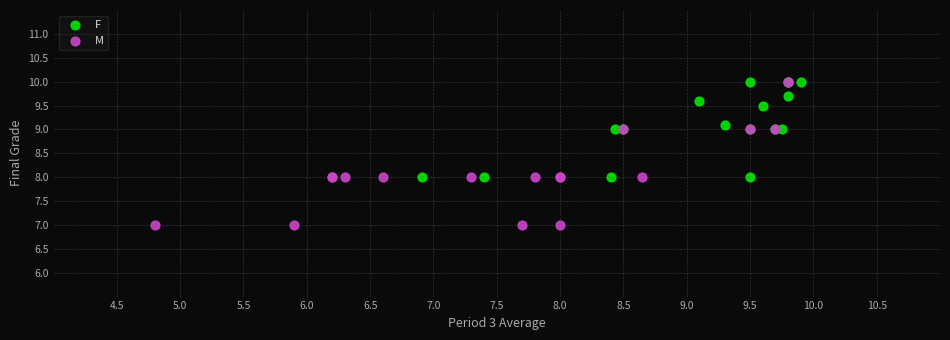

Which series reaches the minimum Y coordinate?

M